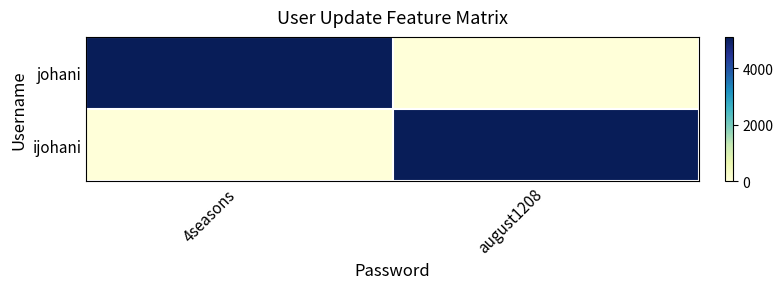

At which category is the sum across all series the highest?

4seasons